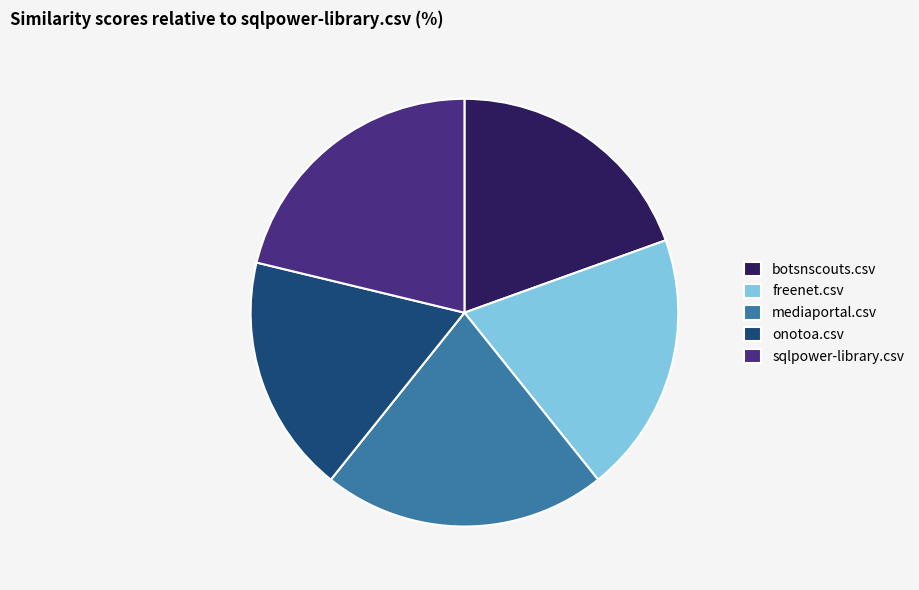

The mediaportal.csv slice represents 9% of the pie. True or false?

False